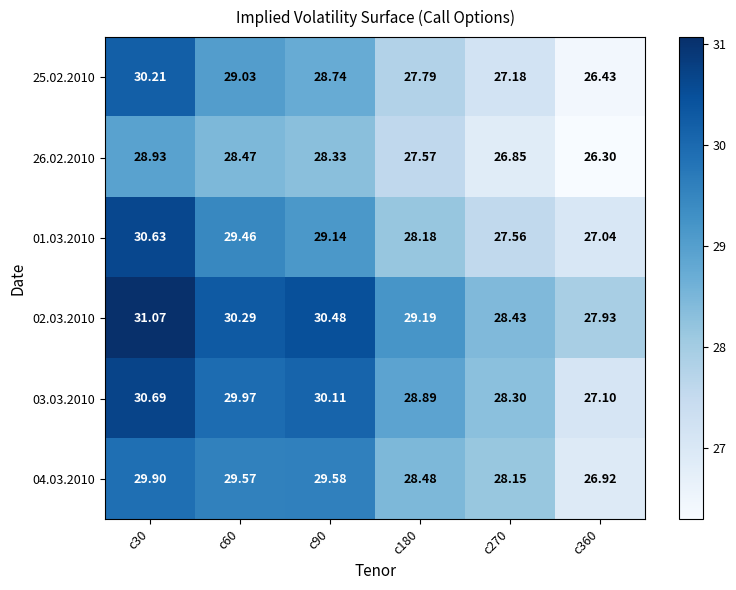

Is the value of 25.02.2010 at c270 greater than the value of 26.02.2010 at c180?

No